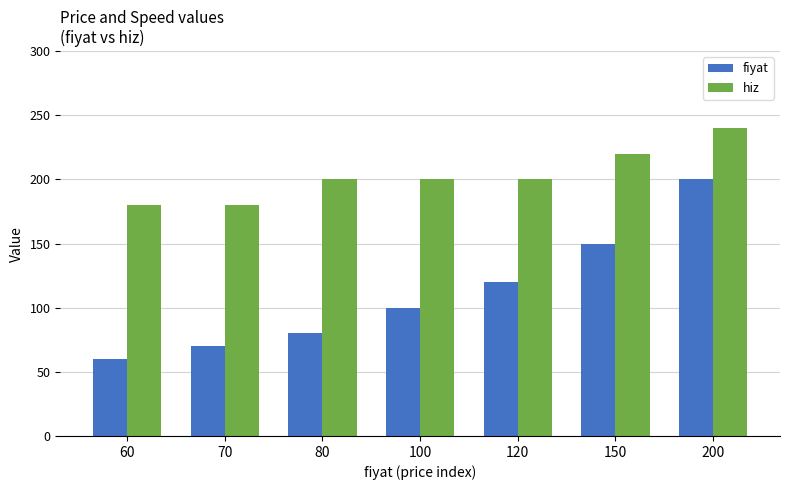

How many data points does each series have?

7